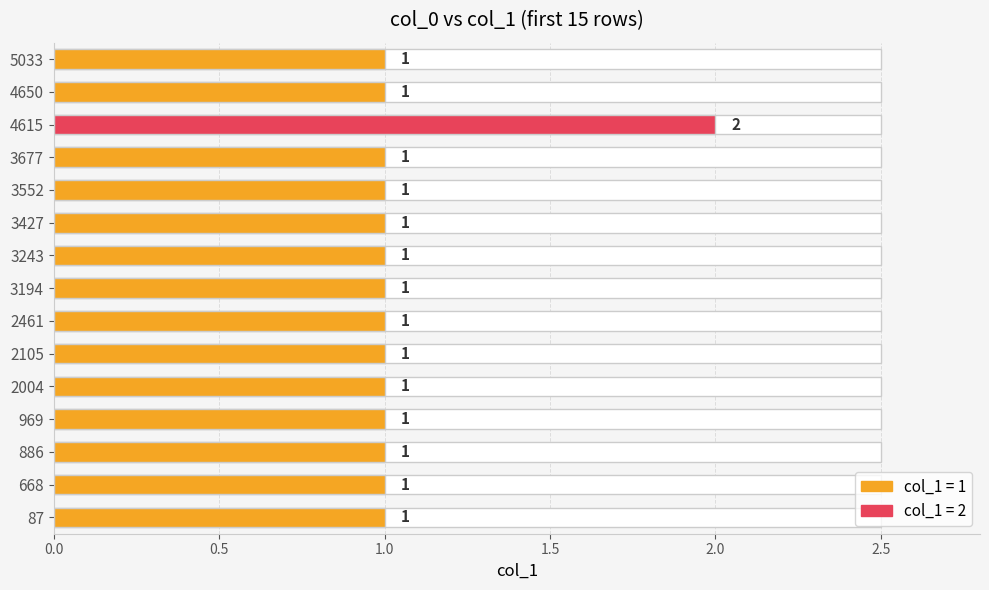

Count the number of values greater than 1.

1